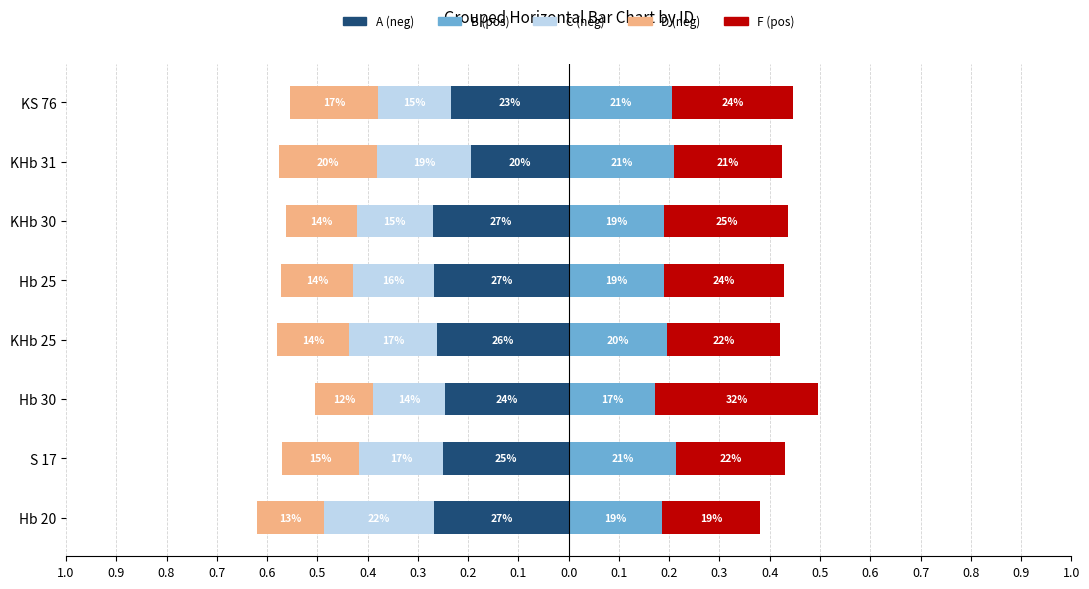

At how many categories does at least one series exceed 0?

8